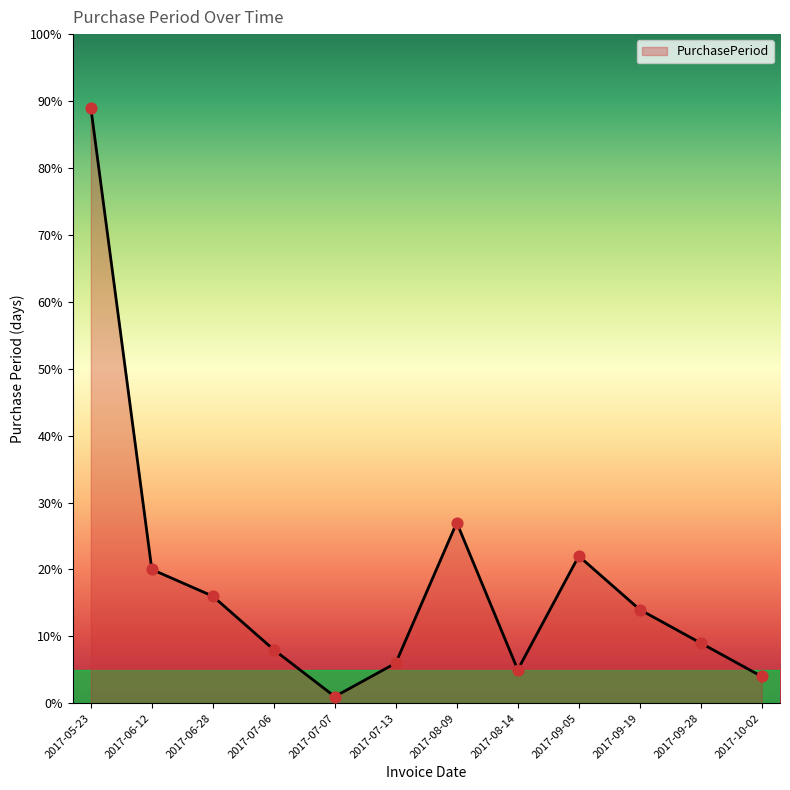

What is the ratio of the value at 2017-07-13 to the value at 2017-05-23?

0.1